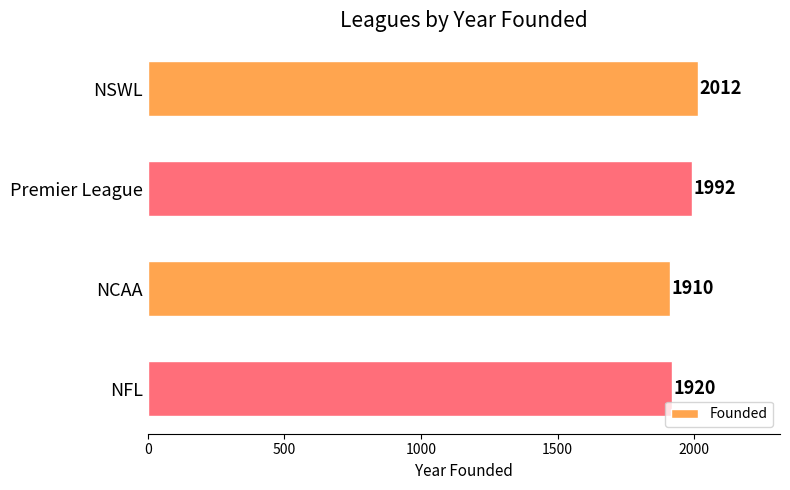

The value at NFL is 1920. True or false?

True